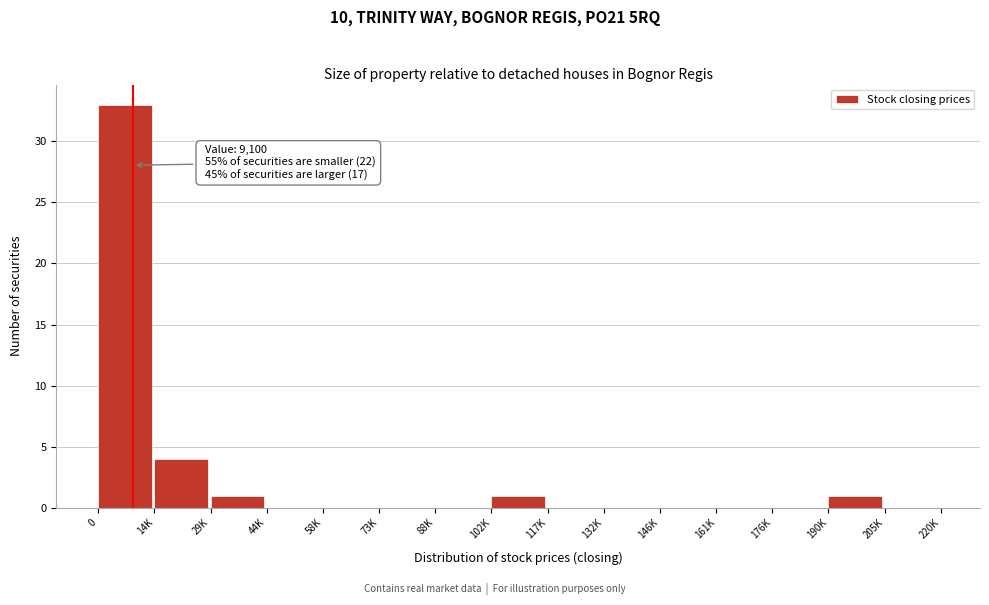

Reading left to right, extract all data points from this chart.

0=33	14K=4	29K=1	44K=0	58K=0	73K=0	88K=0	102K=1	117K=0	132K=0	146K=0	161K=0	176K=0	190K=1	205K=0